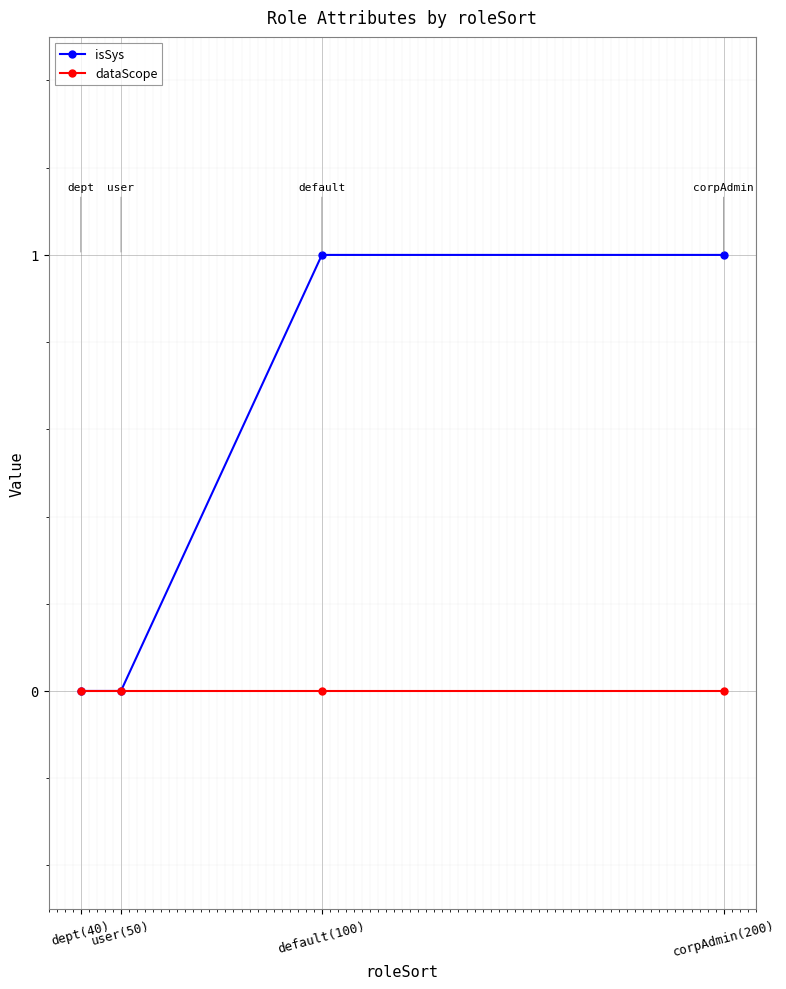

Reading right to left, extract all data points from this chart.

isSys: corpAdmin(200)=1	default(100)=1	user(50)=0	dept(40)=0
dataScope: corpAdmin(200)=0	default(100)=0	user(50)=0	dept(40)=0